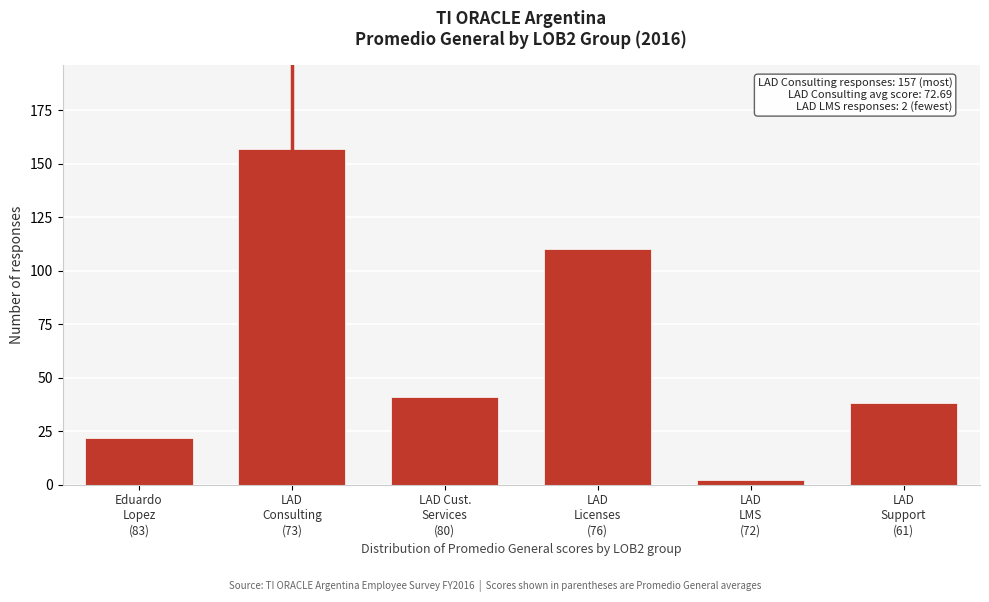

Reading left to right, transcribe all the data shown in this chart.

22	157	41	110	2	38